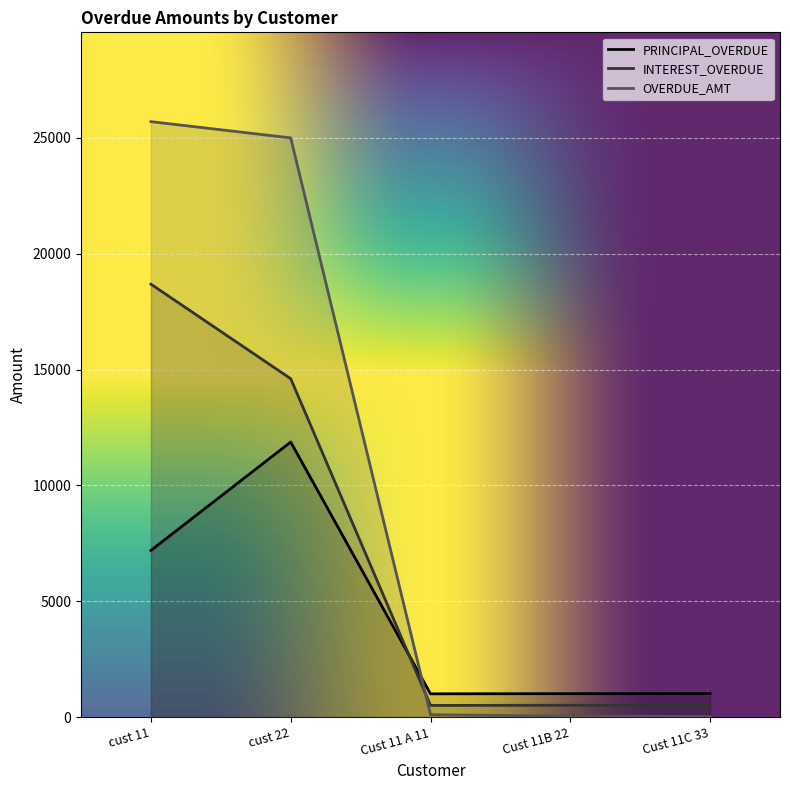

Where does the OVERDUE_AMT series first go above 100?

cust 11